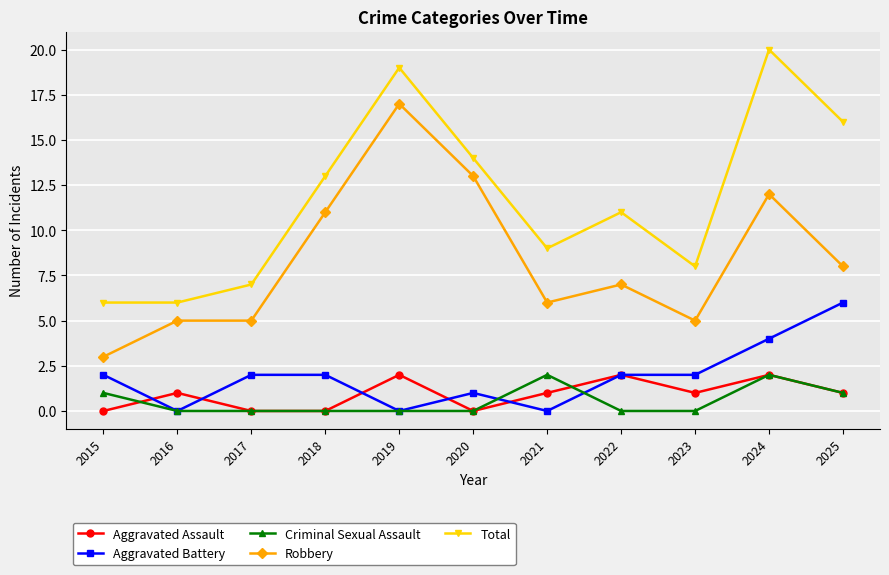

At which label is Robbery closest to 10?

2018